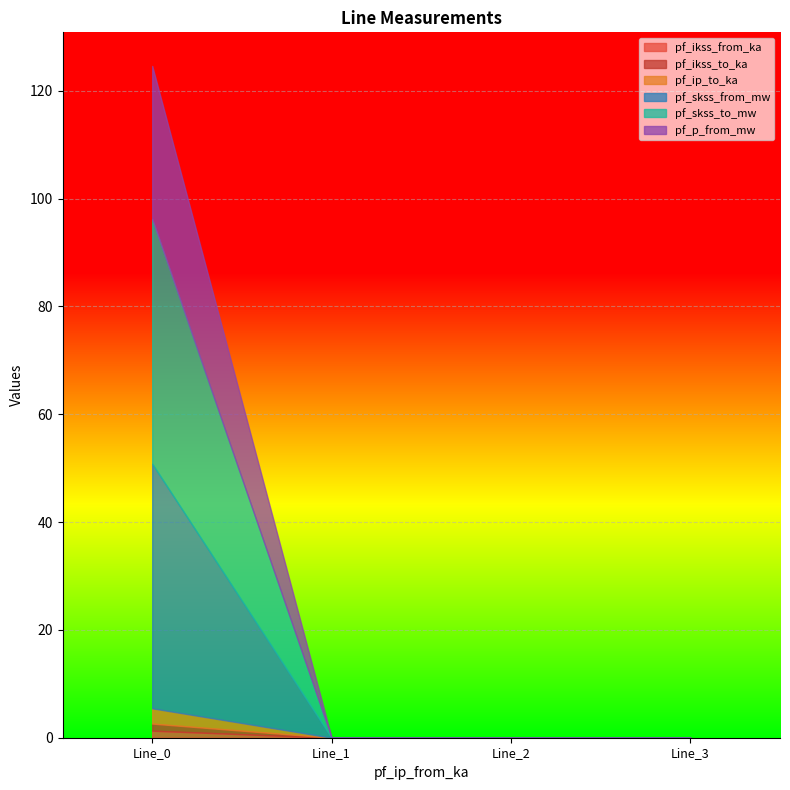

At how many categories does at least one series exceed 21?

1